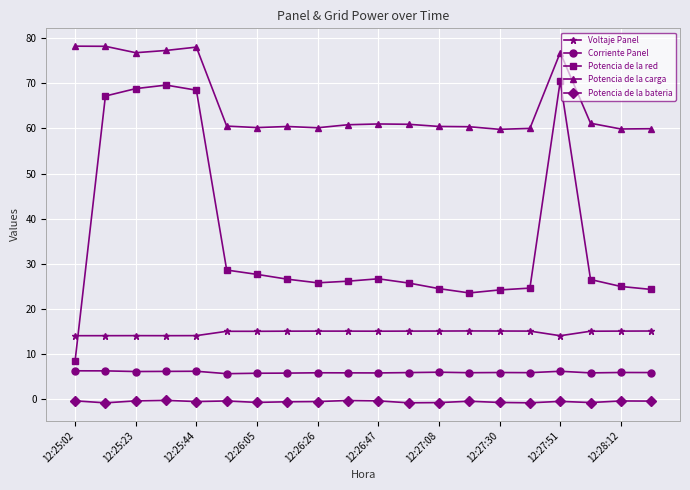

In Potencia de la carga, how many points are higher than both neighbors (excluding endpoints)?

4